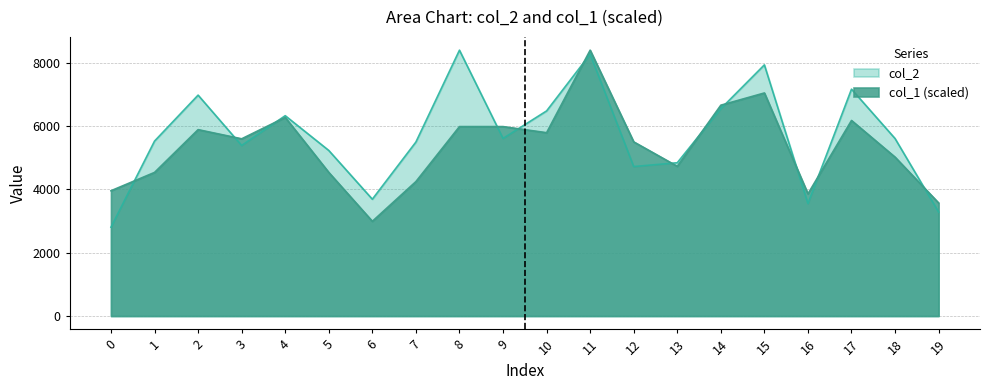

Rank the series by their average value, from lowest to highest.

col_1 (scaled), col_2